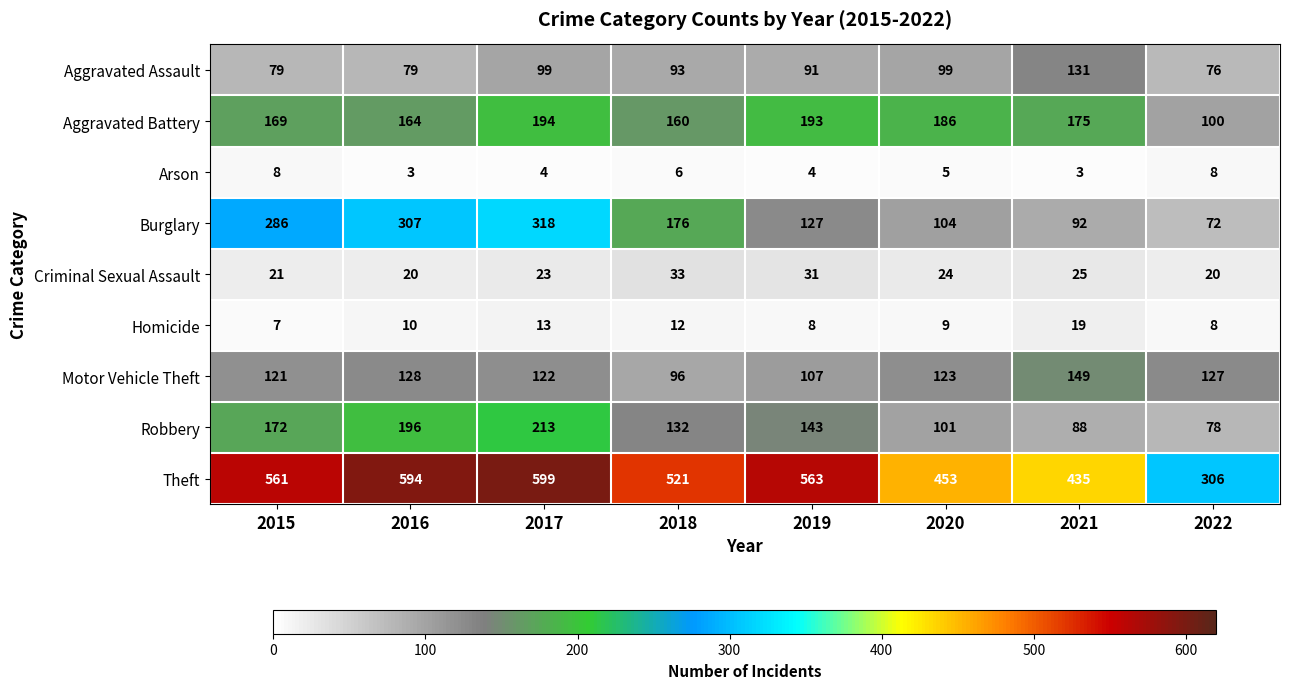

At how many categories does at least one series exceed 69?

8